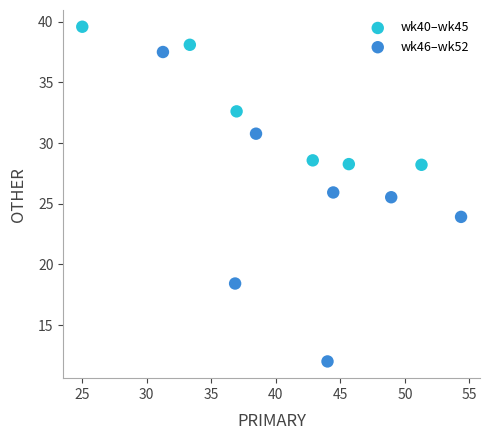

Which series has the widest spread of Y values?

wk46–wk52